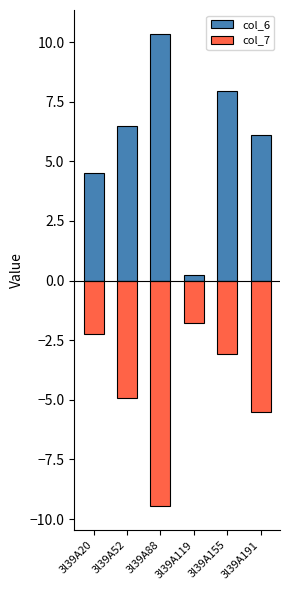

Reading left to right, what are all the values shown in this chart?

col_6: 4.5	6.5	10.4	0.2	7.9	6.1
col_7: -2.2	-4.9	-9.5	-1.8	-3.1	-5.5